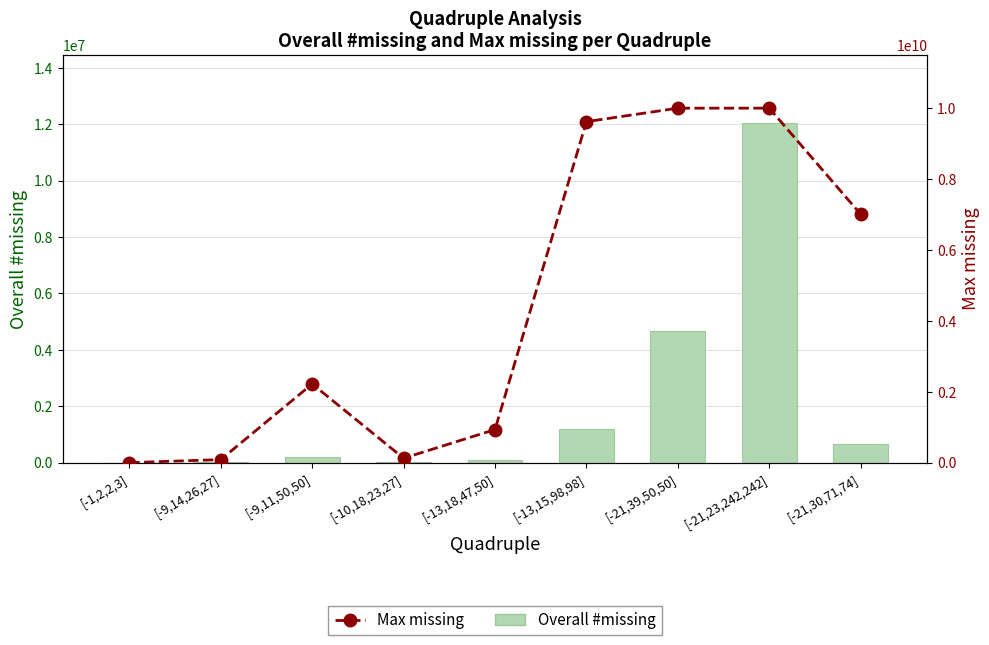

At how many categories does at least one series exceed 7467065111?

3